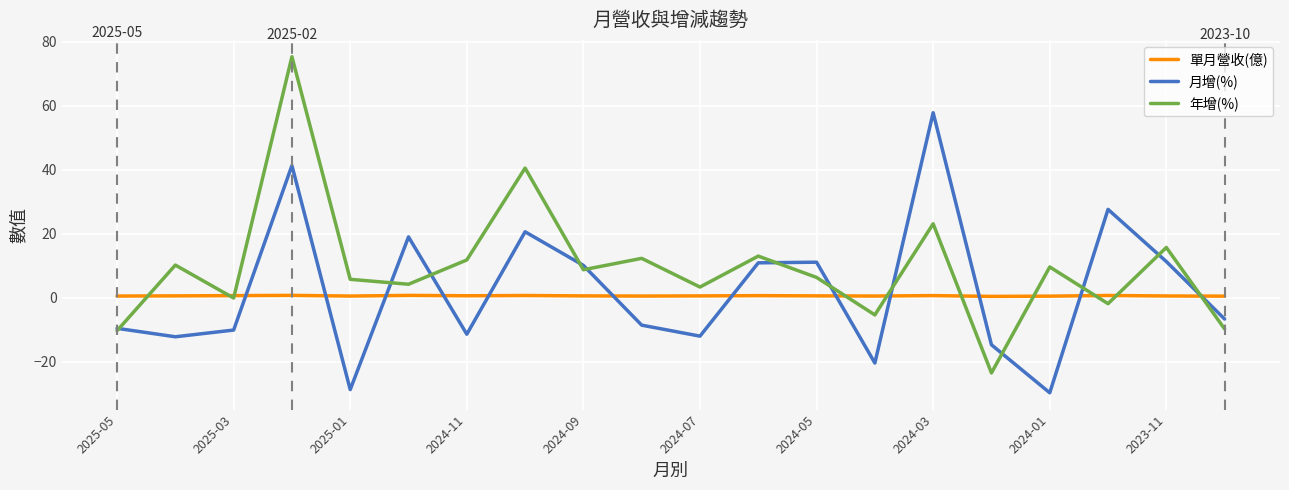

Rank the series by their maximum value, from lowest to highest.

單月營收(億), 月增(%), 年增(%)